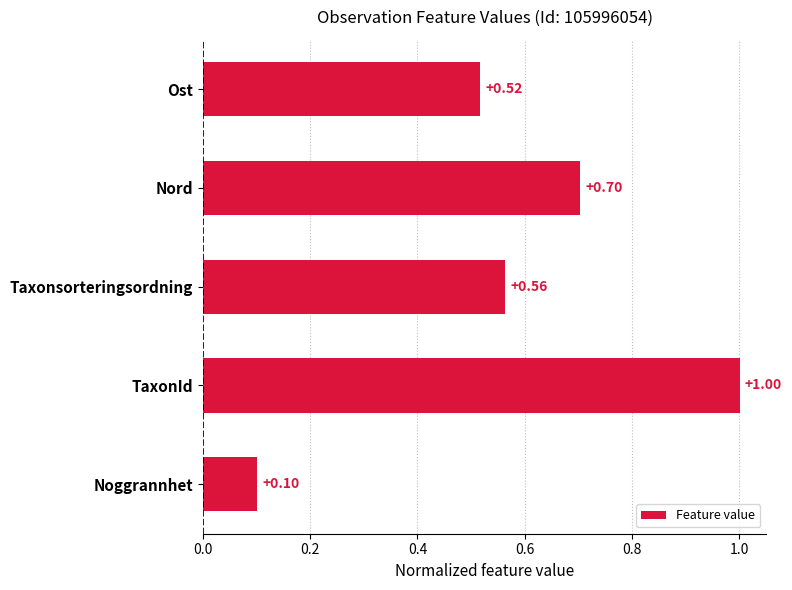

What is the maximum value shown in the chart?

1.0